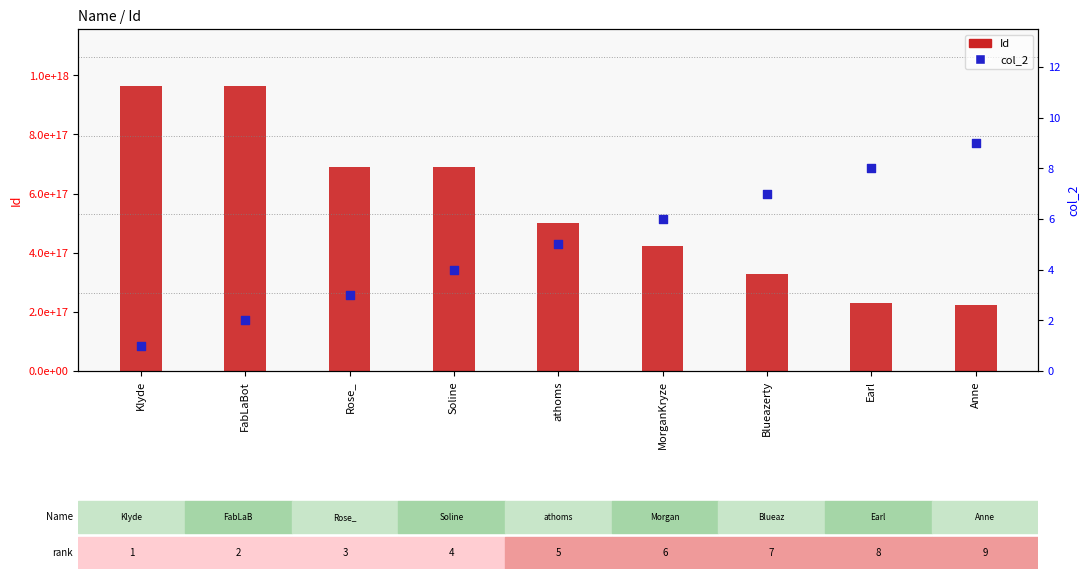

Which series has the largest total across all categories?

Id